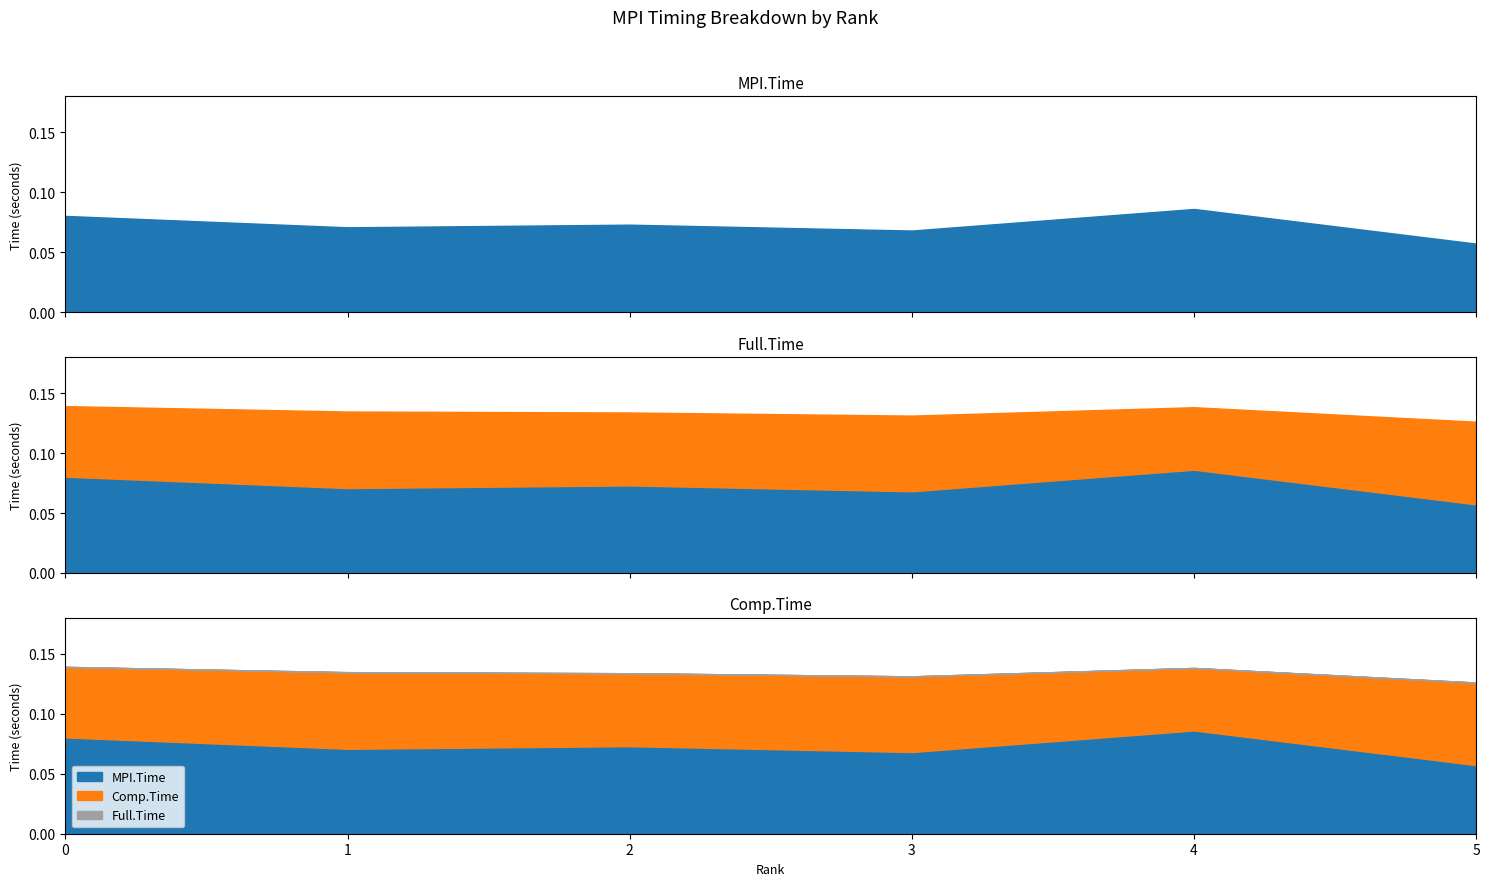

True or false: MPI.Time and Comp.Time intersect in this chart.

True